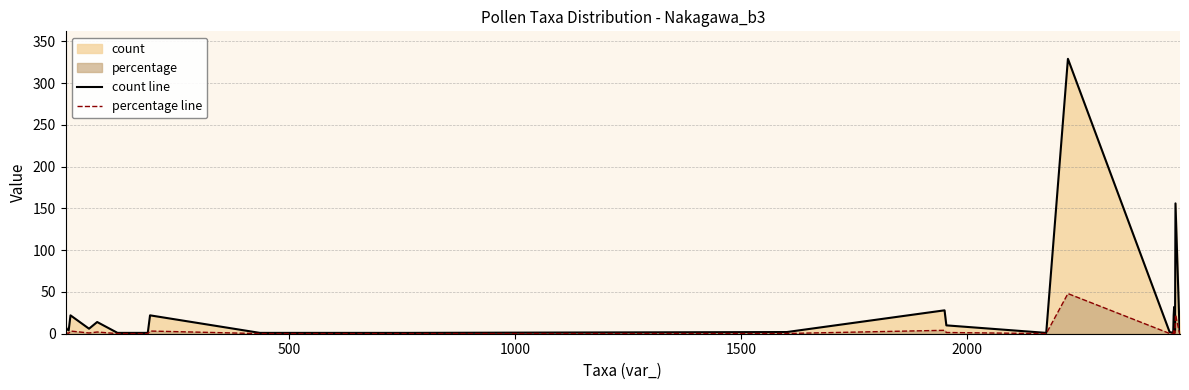

Which series has the largest range (max minus min)?

count line